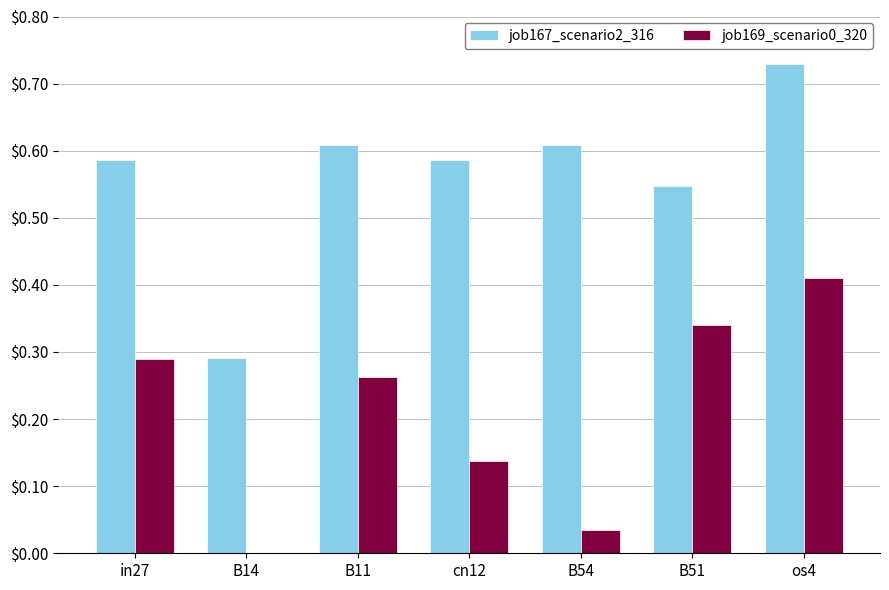

What is the sum of all job169_scenario0_320 values?

1.5